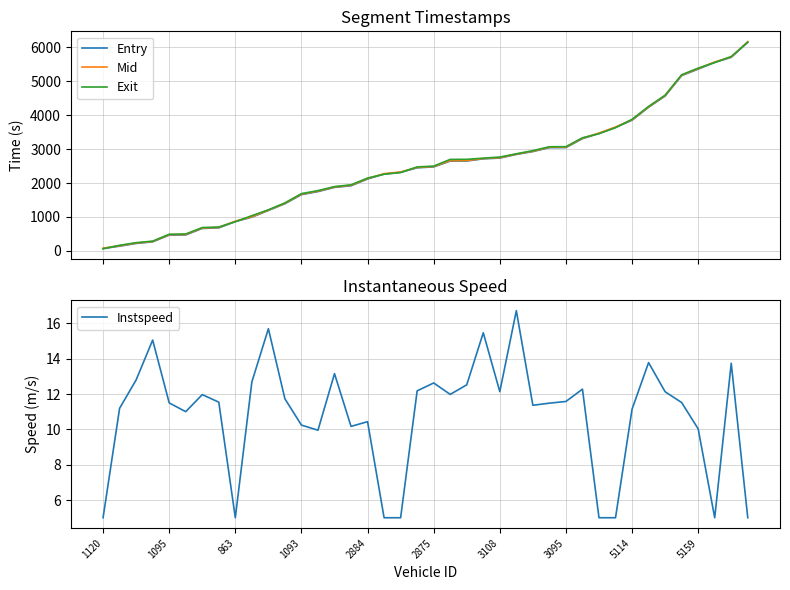

How many values in the Mid series exceed 2485?

20